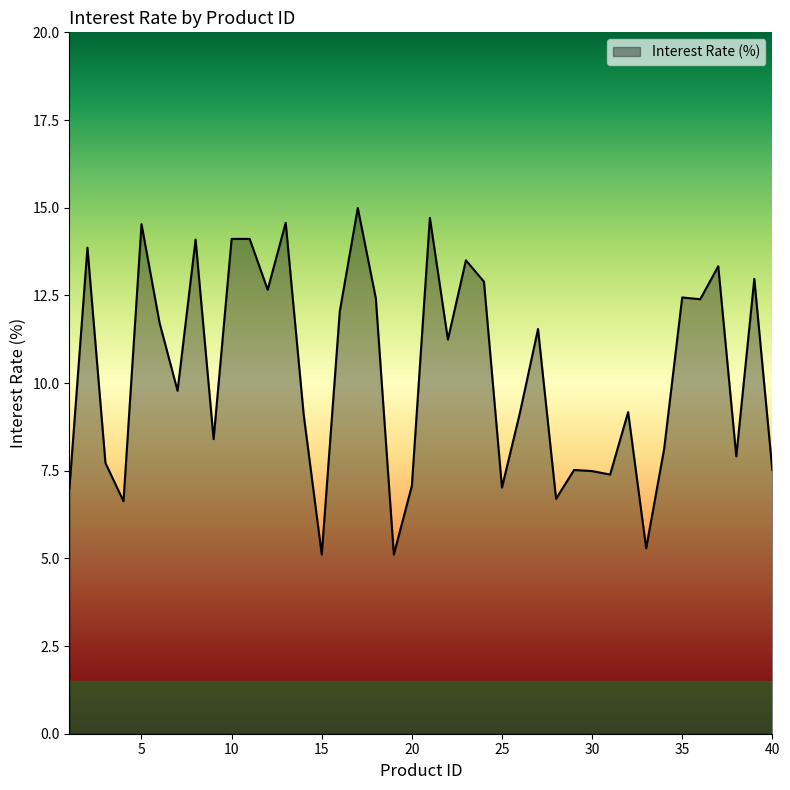

What is the minimum value shown in the chart?

5.1